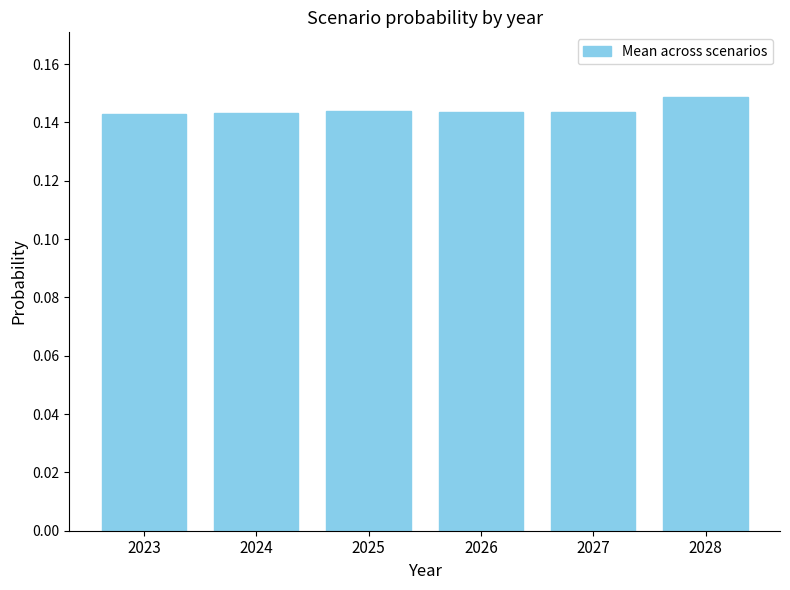

The chart shows a value of 0.0 at 2023. True or false?

False